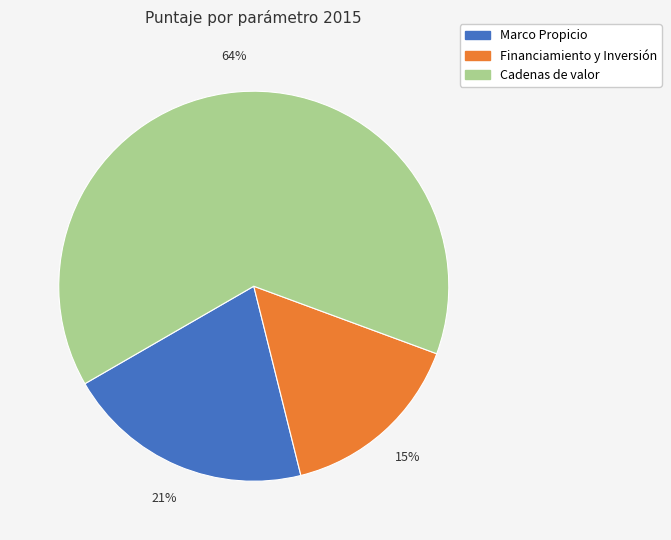

To the nearest percent, what percentage of the pie is Cadenas de valor?

64%